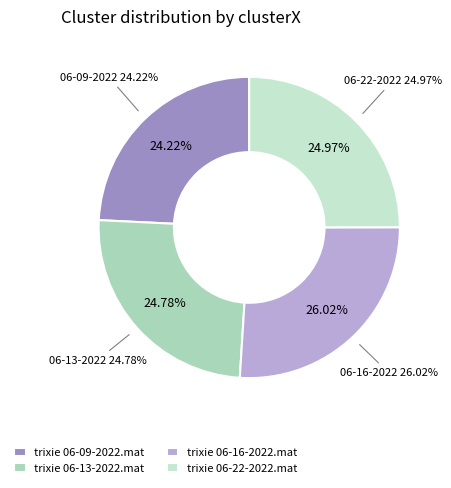

What is the largest slice in the pie chart?

trixie 06-16-2022.mat